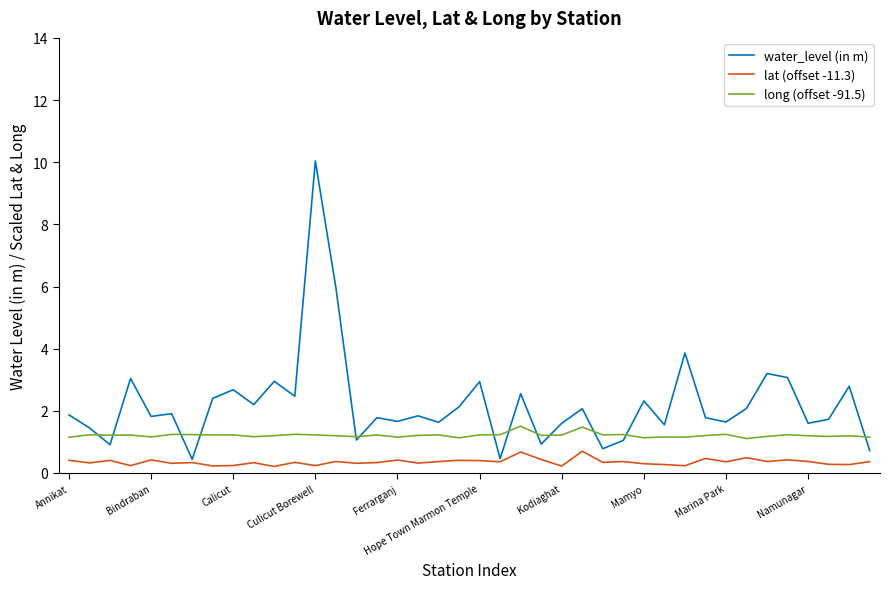

Is this an area chart (filled region under the line)?

No